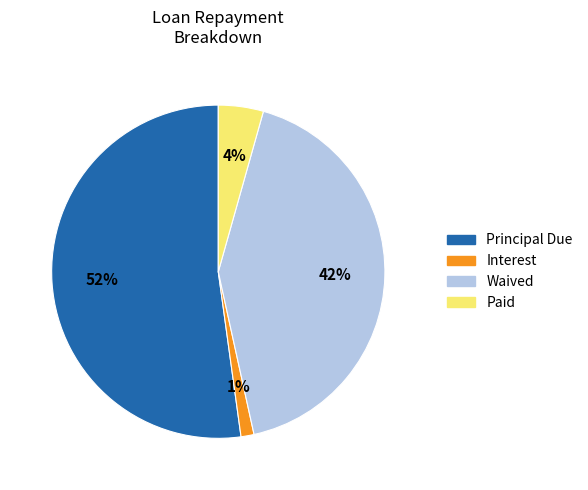

Is there any slice that represents more than half of the pie?

Yes